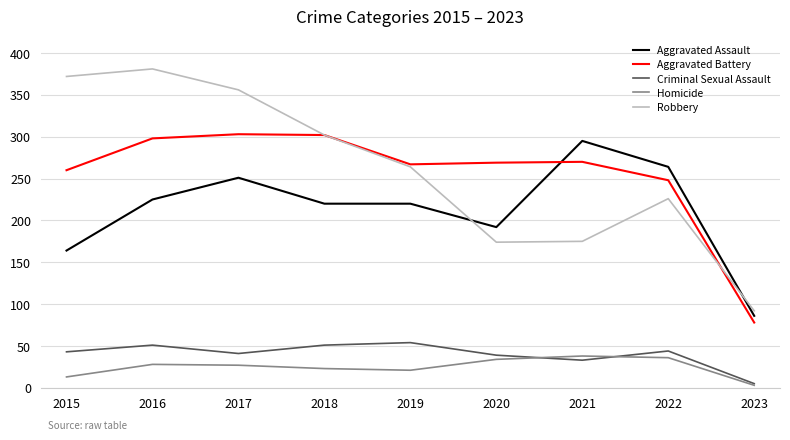

List the series in order of their peak value, lowest first.

Homicide, Criminal Sexual Assault, Aggravated Assault, Aggravated Battery, Robbery